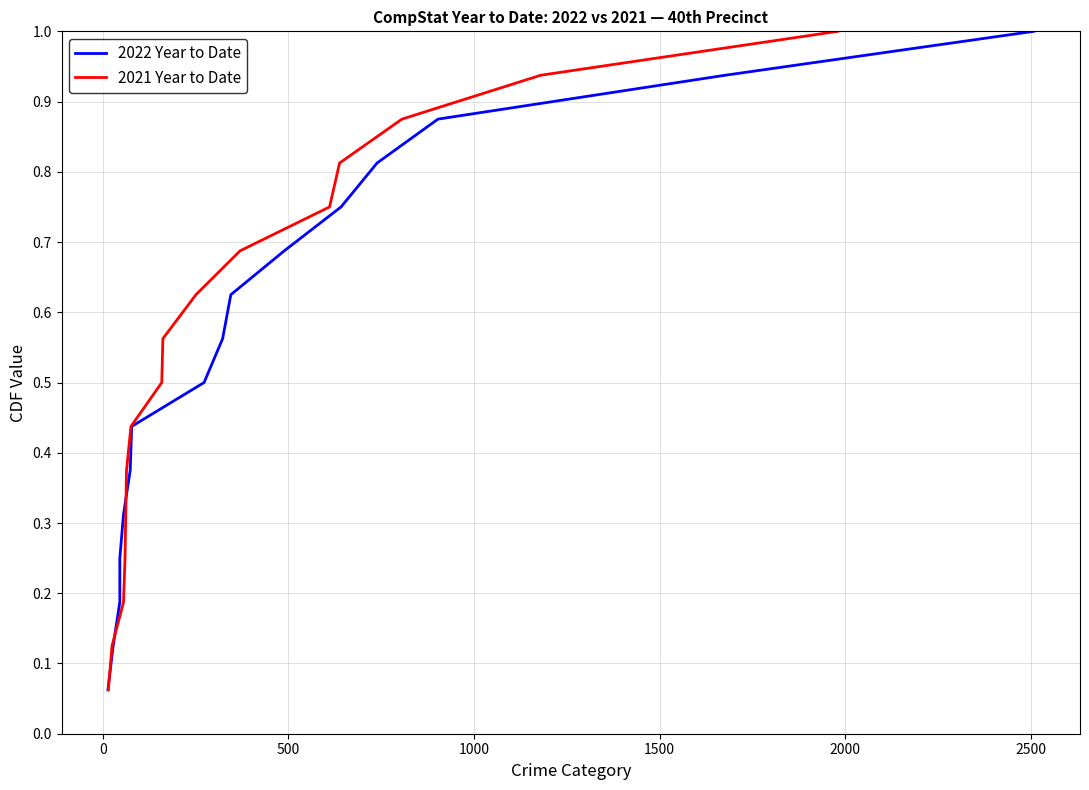

What is the maximum value for 2021 Year to Date?

1.0